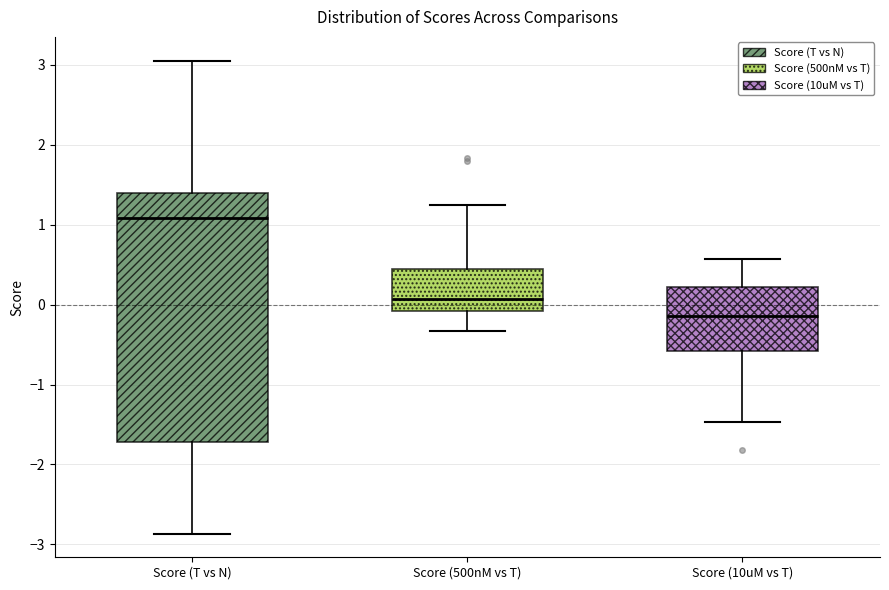

Where is the upper edge of the box for Score (10uM vs T) on the y-axis? The values are not printed on the chart, so give them approximately, as read against the axis.

0.2